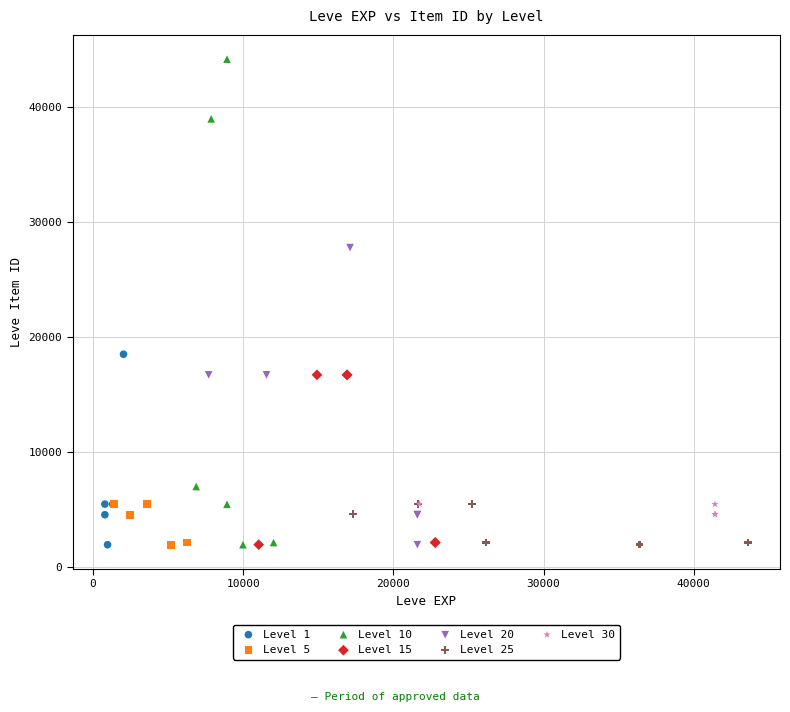

Which series has the largest Y range (max minus min)?

Level 10